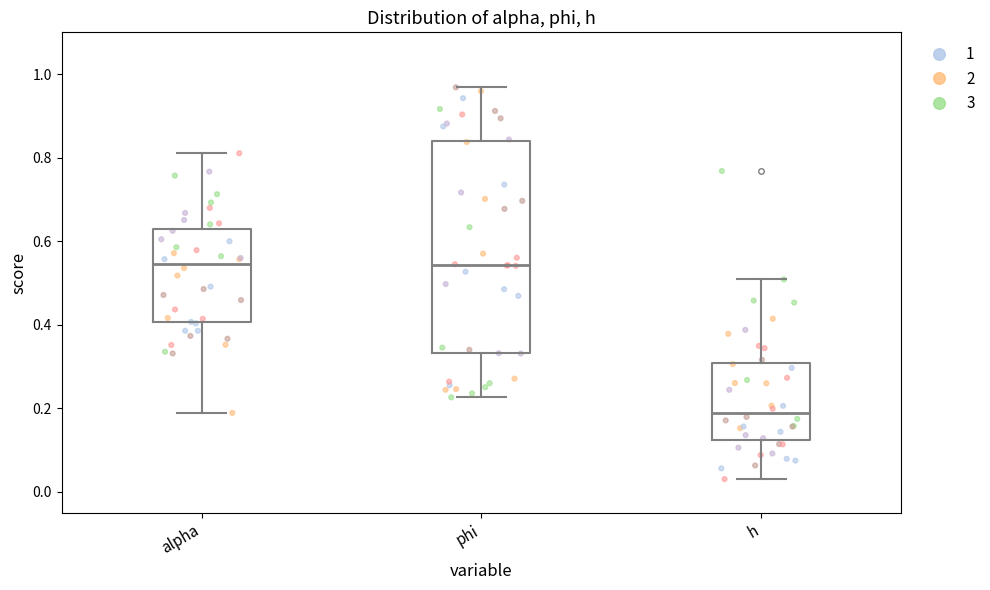

Where does the median line of the box for h sit on the y-axis? The values are not printed on the chart, so give them approximately, as read against the axis.

0.18